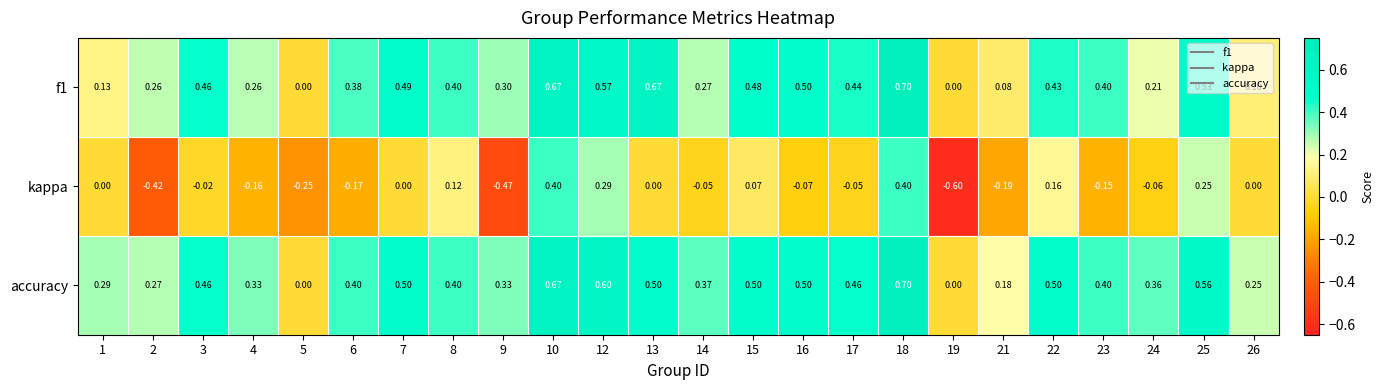

Which series changed the most between 3 and 10?

kappa